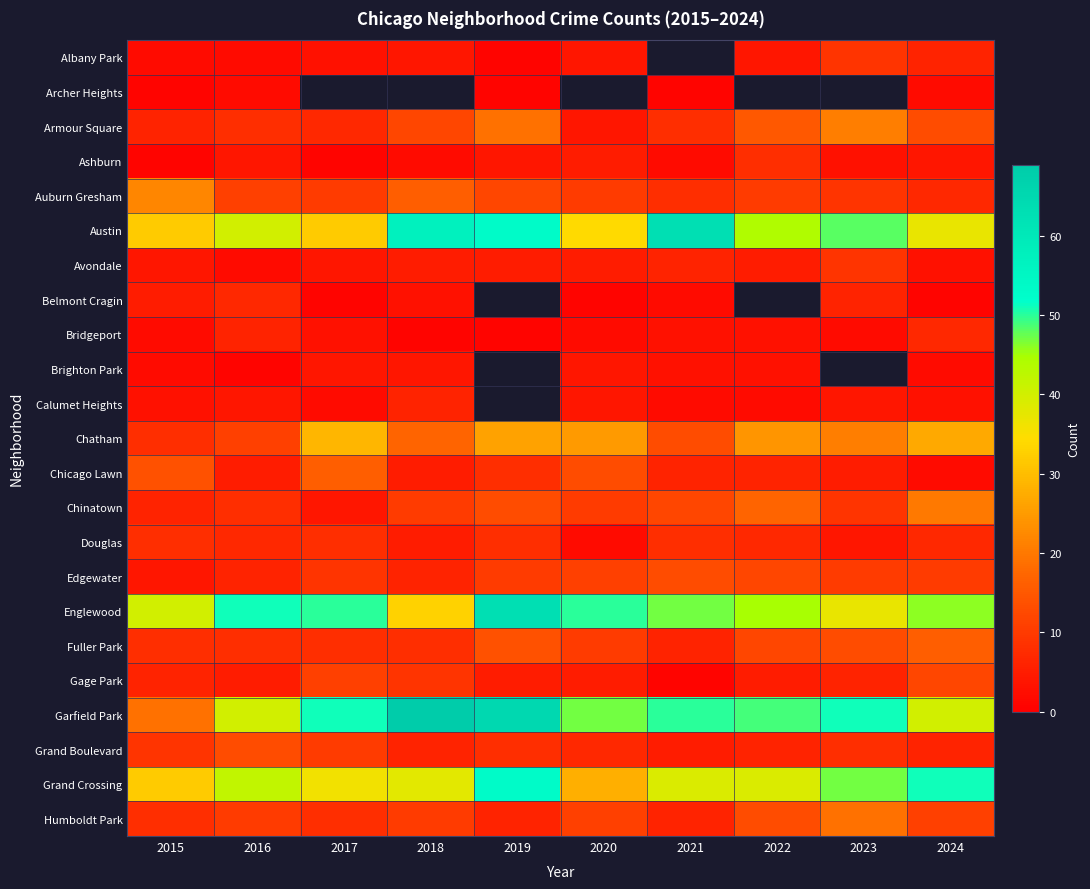

List the labels in order of Douglas value, largest first.

2015, 2017, 2019, 2021, 2016, 2022, 2024, 2018, 2023, 2020